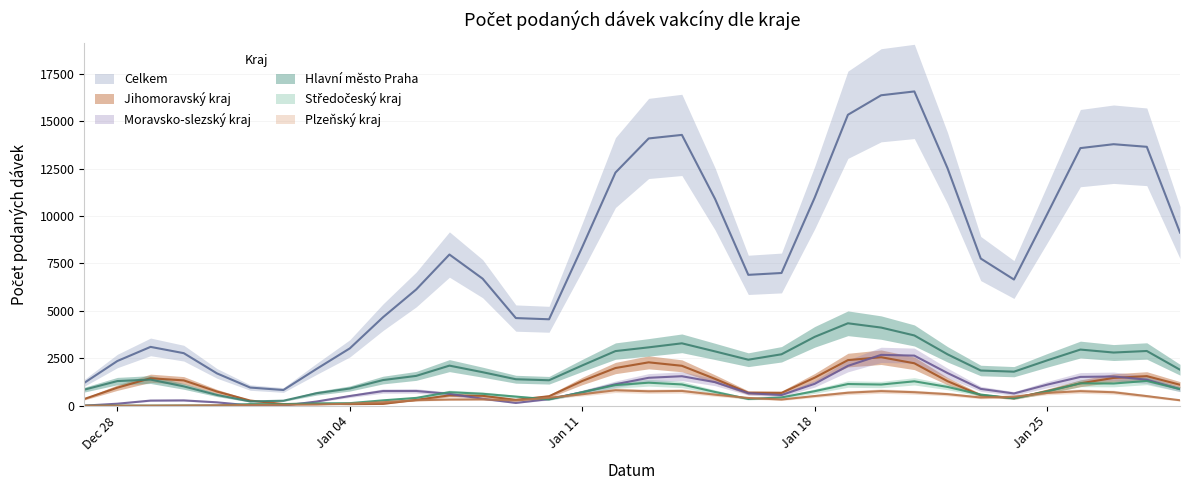

Is it true that Plzeňský kraj equals 384 at 17?

False